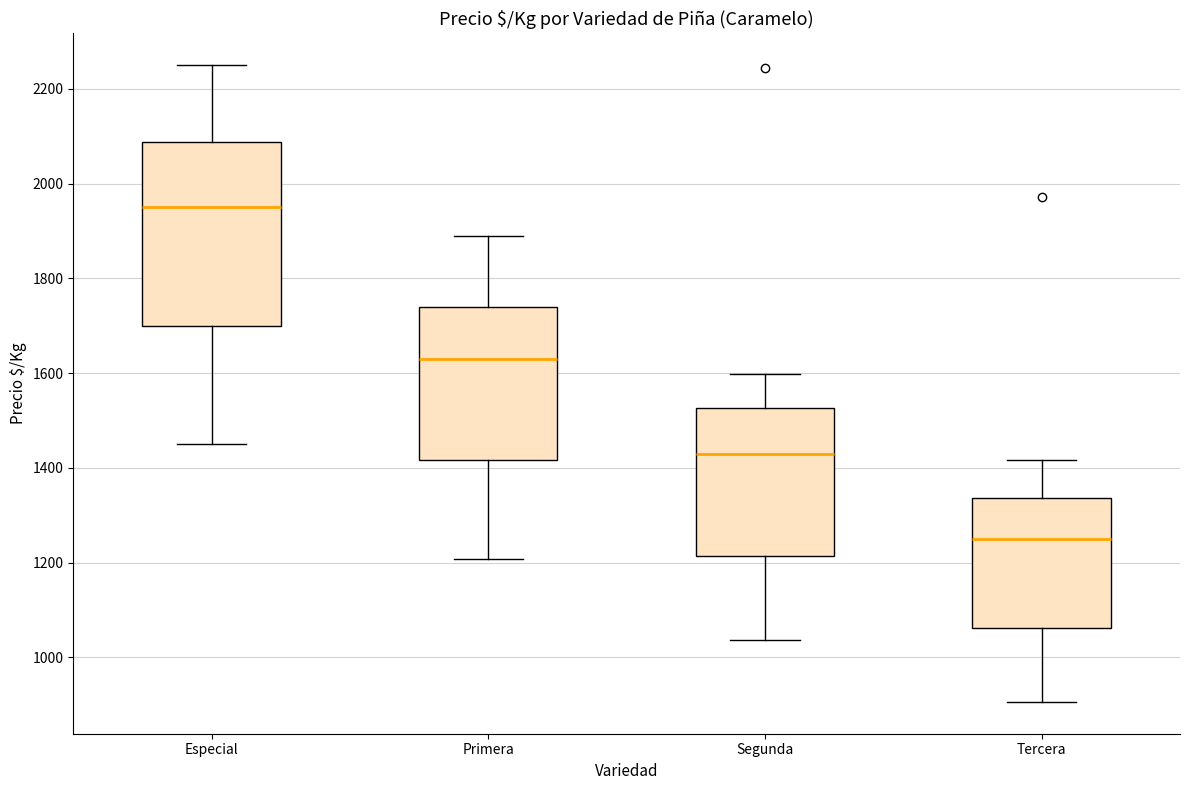

Reading left to right, transcribe this box plot: for each box, give where its median line is, the range the box spans, and where its two whiskers end, as read against the y-axis. The values are not printed on the chart, so give them approximately, as read against the axis.

Especial: median 1960, box 1700 to 2080, whiskers 1460 to 2260
Primera: median 1620, box 1420 to 1740, whiskers 1200 to 1880
Segunda: median 1440, box 1220 to 1520, whiskers 1040 to 1600
Tercera: median 1260, box 1060 to 1340, whiskers 900 to 1420